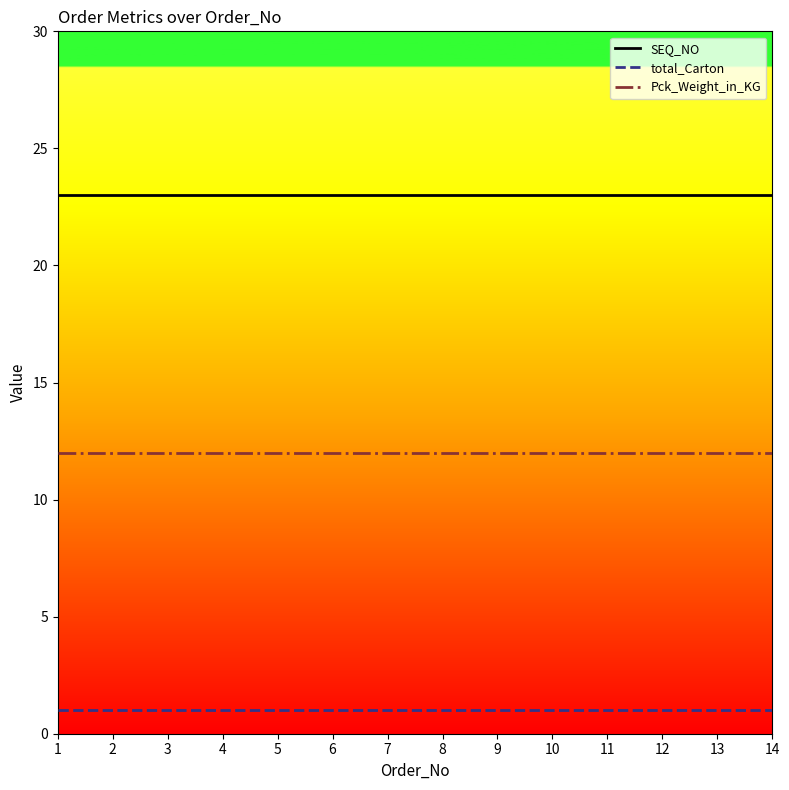

Which series has the largest total across all categories?

SEQ_NO